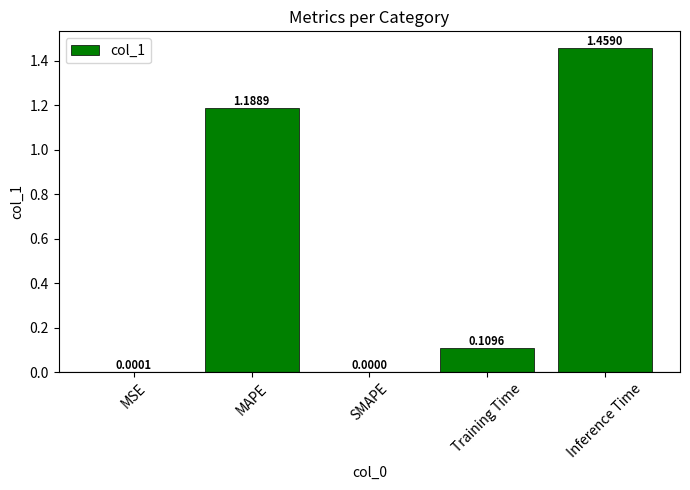

Which has a higher value, SMAPE or MSE?

MSE